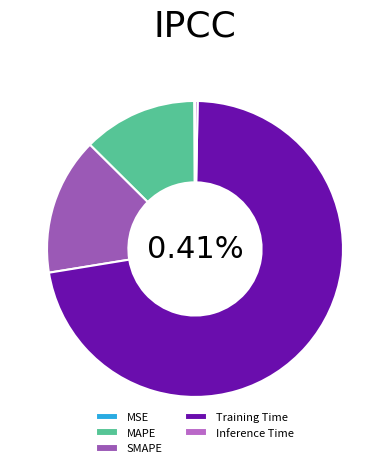

Count the number of slices in the pie.

5